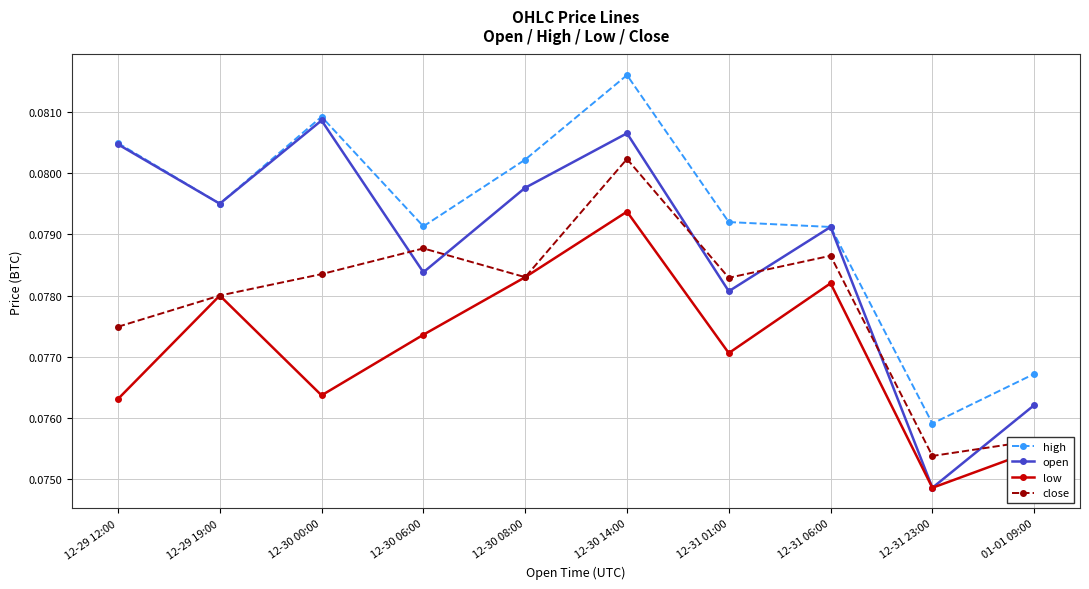

Does the chart have visible grid lines?

Yes